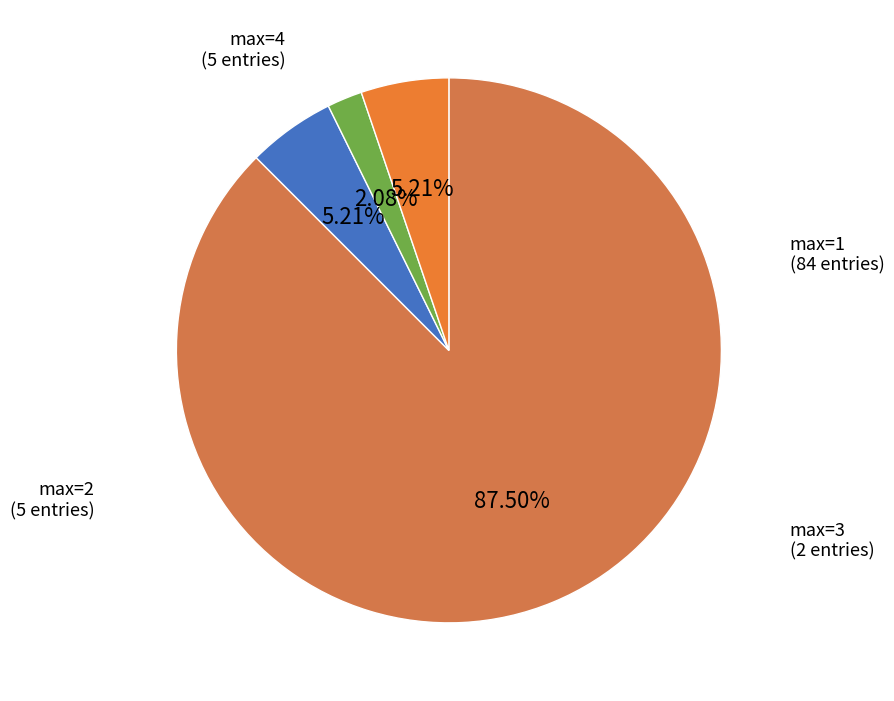

Count the number of slices in the pie.

4